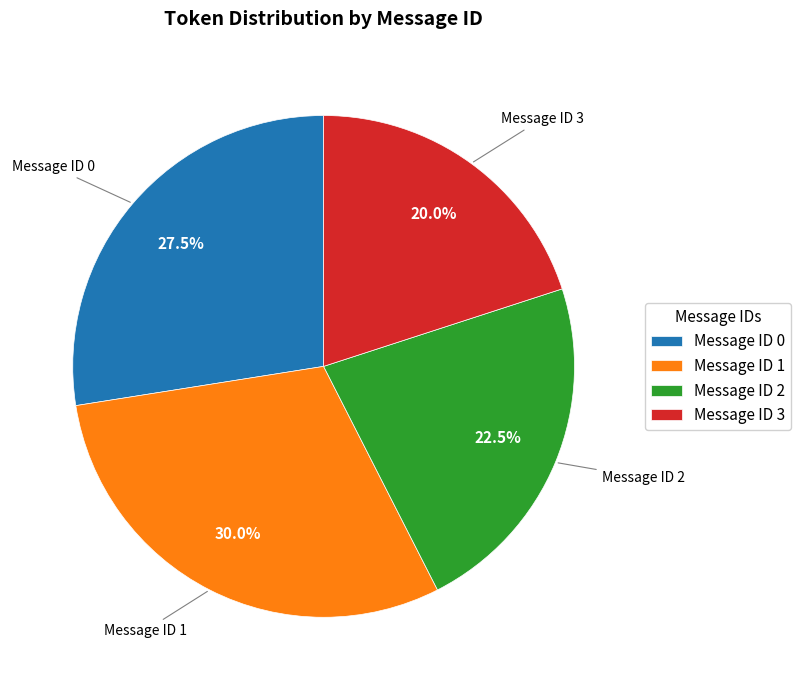

Rank the categories by value from lowest to highest.

Message ID 3, Message ID 2, Message ID 0, Message ID 1